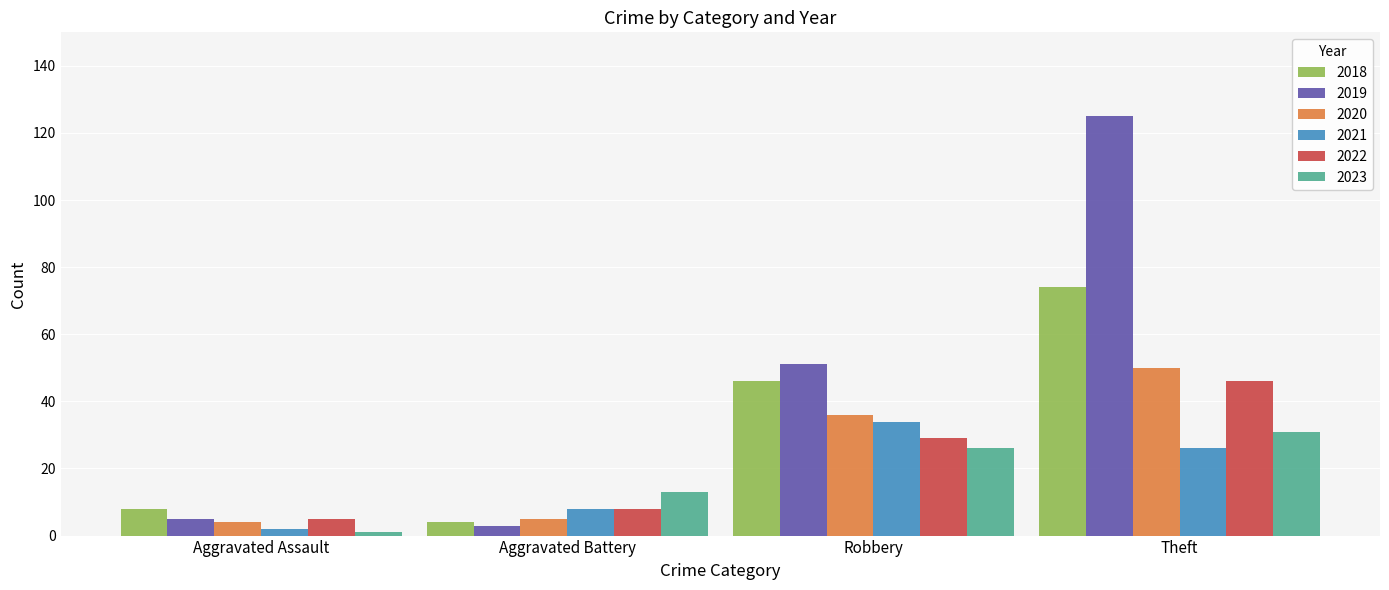

How many 2023 values are between 13 and 31?

3